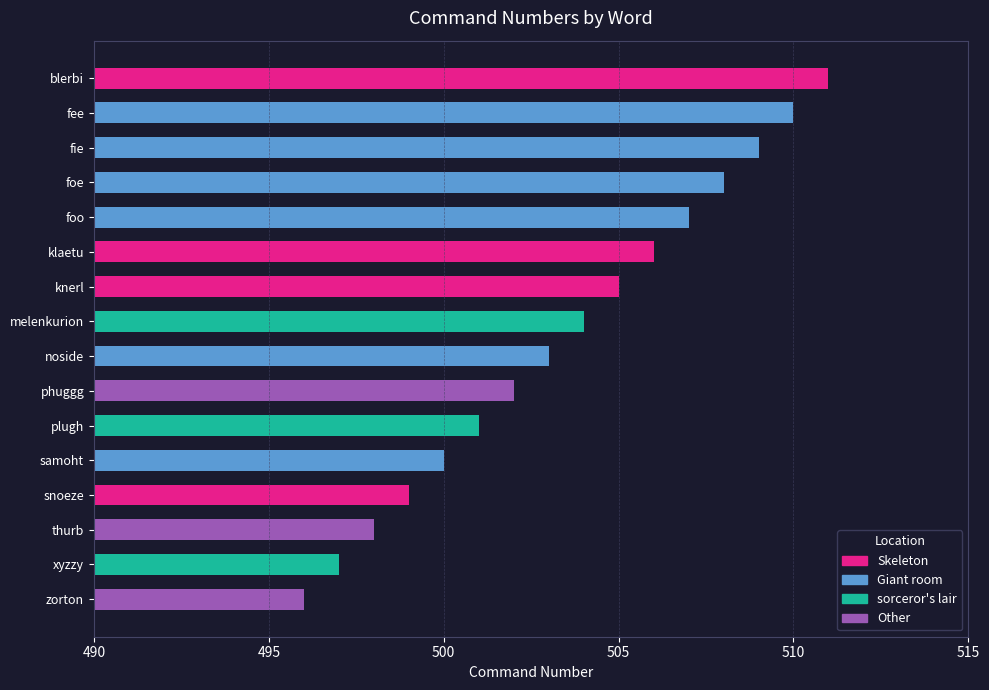

Approximately how many times larger is the value at fee compared to foe?

1.0